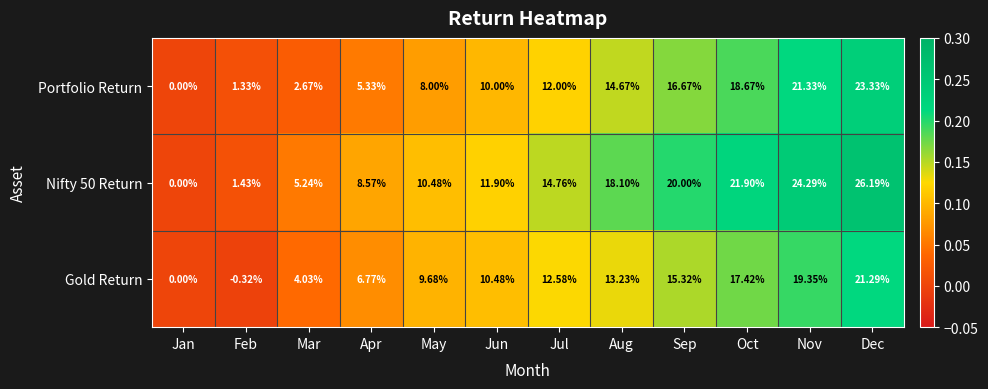

Rank the categories by Portfolio Return value from lowest to highest.

Jan, Feb, Mar, Apr, May, Jun, Jul, Aug, Sep, Oct, Nov, Dec